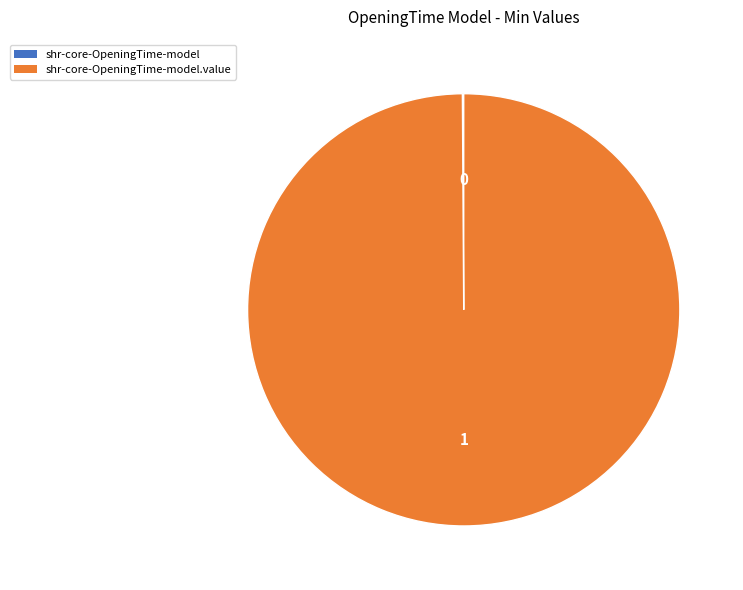

Is there a majority slice in this chart?

Yes